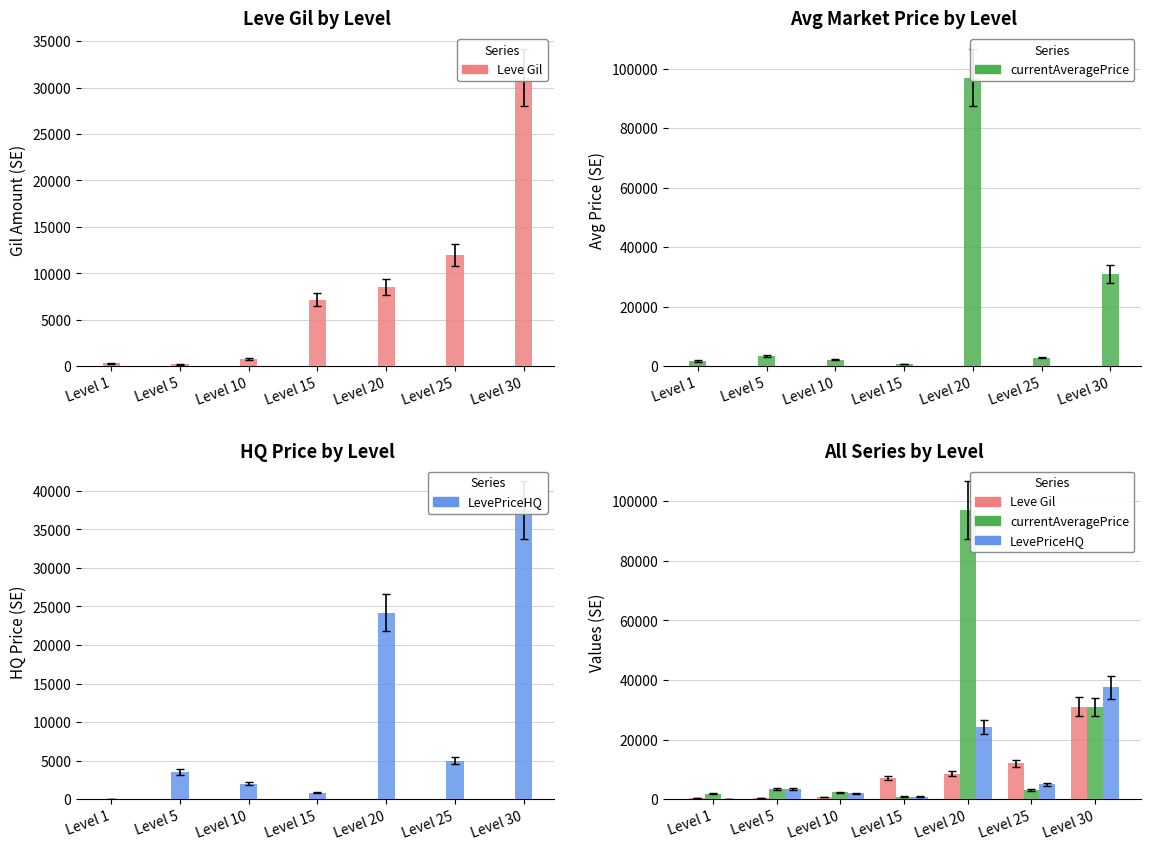

At which label is LevePriceHQ closest to 18749?

Level 20